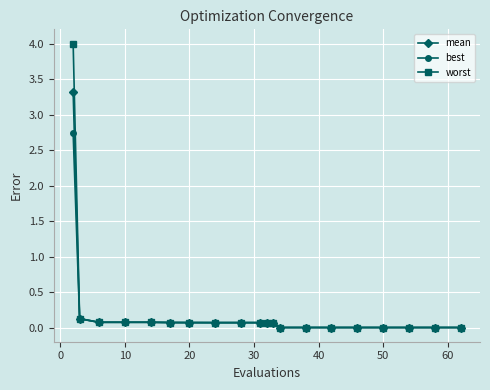

How many series are shown in this chart?

3